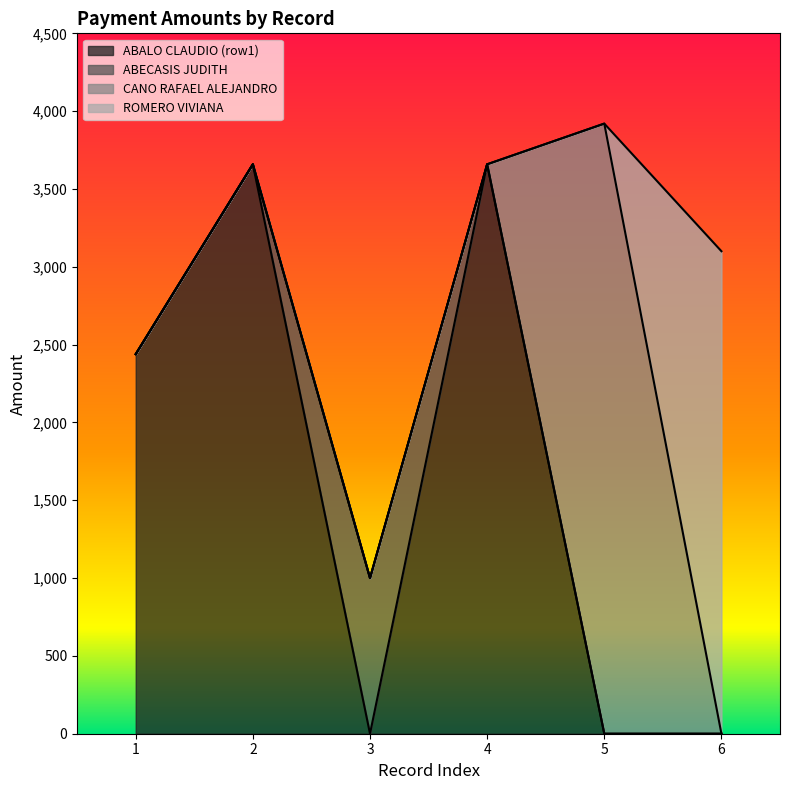

What are all the series names shown in the legend?

ABALO CLAUDIO (row1), ABECASIS JUDITH, CANO RAFAEL ALEJANDRO, ROMERO VIVIANA